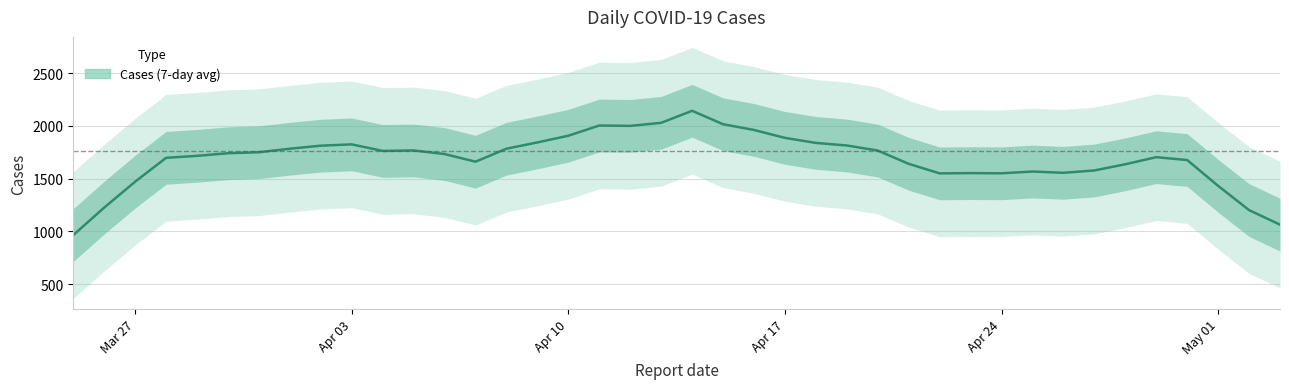

Does the chart have visible grid lines?

Yes